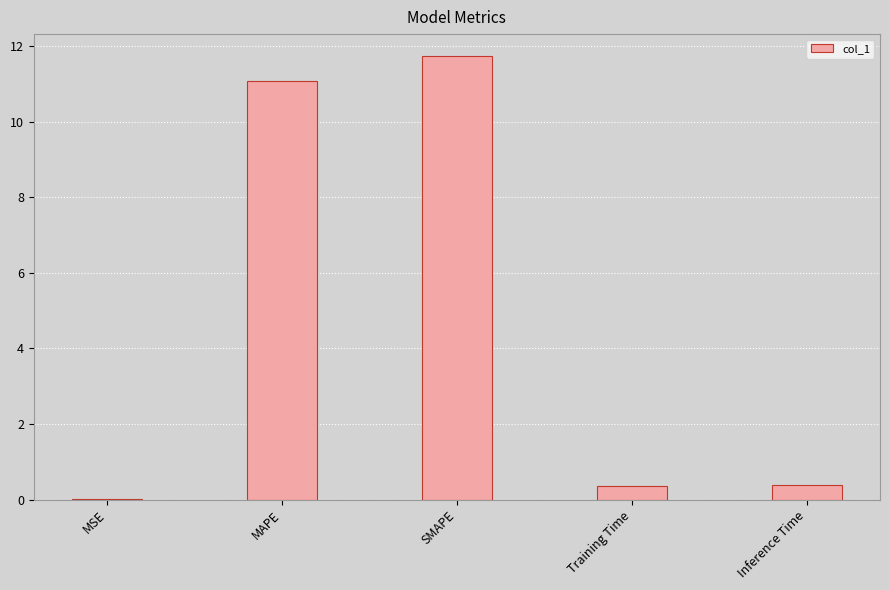

What is the sum of the values at Inference Time and Training Time?

0.7